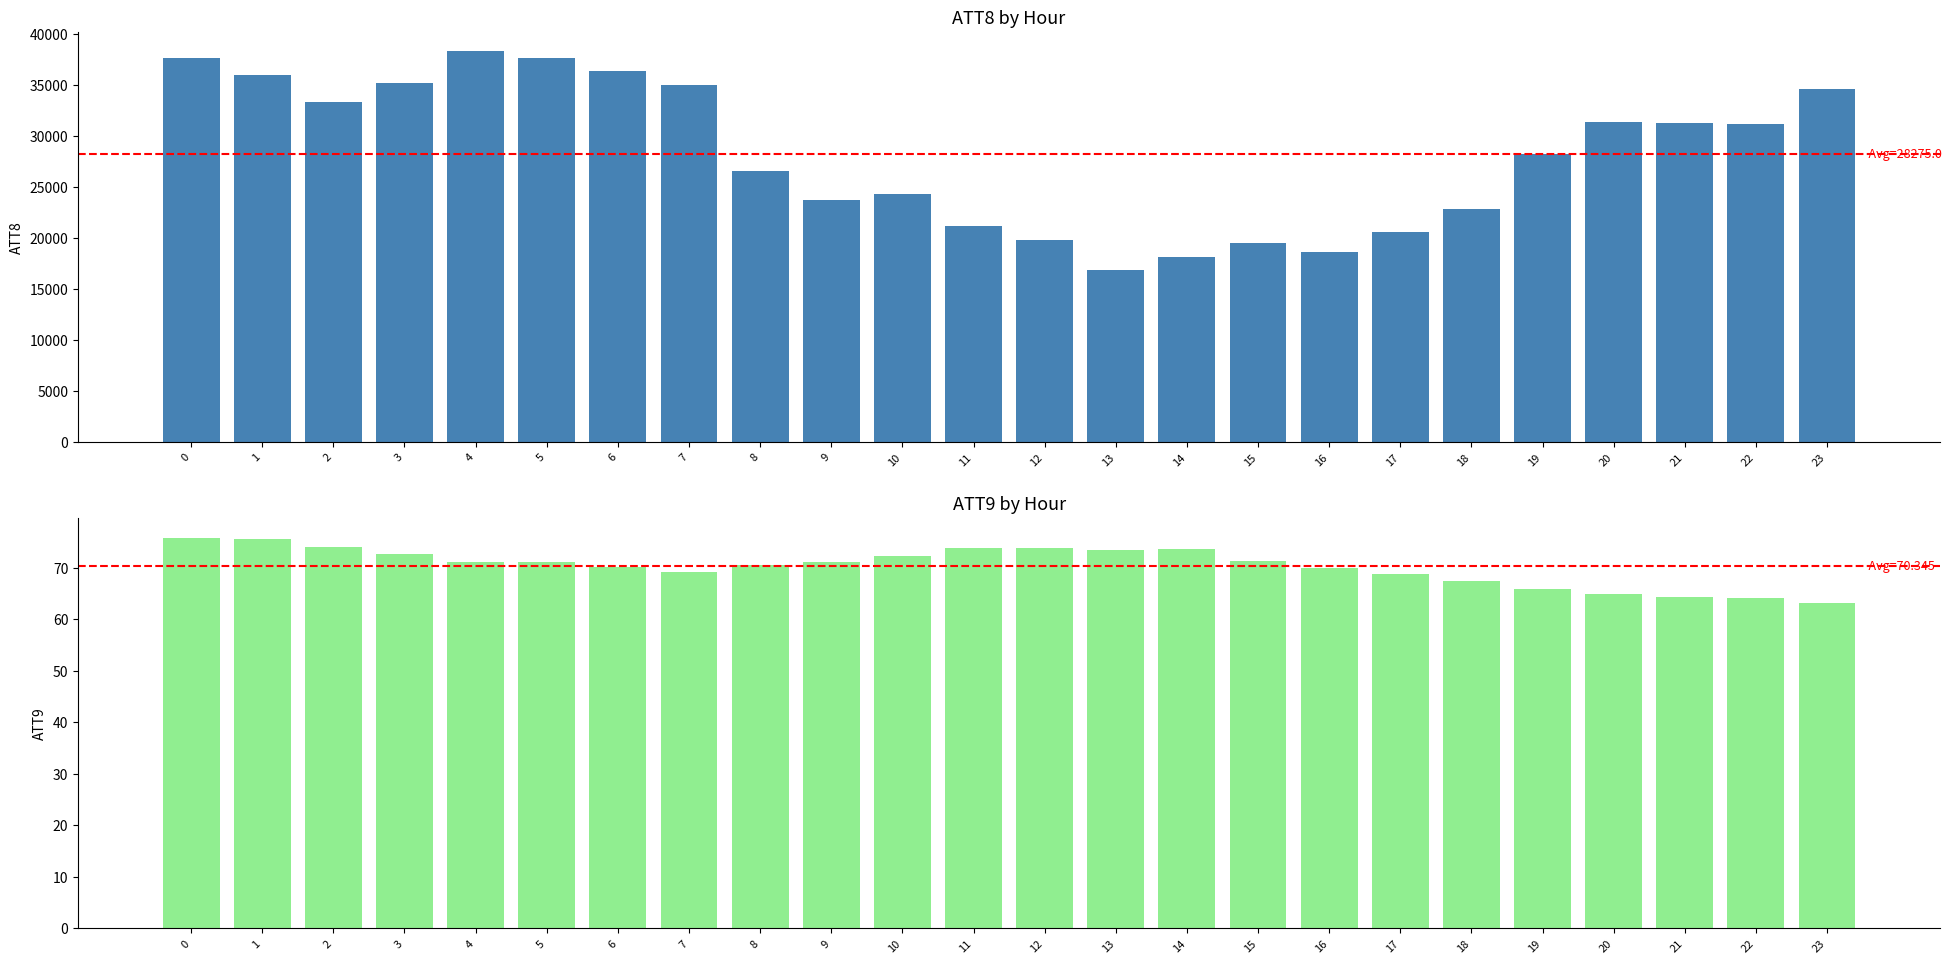

Read the ATT9 value at 23.

63.2